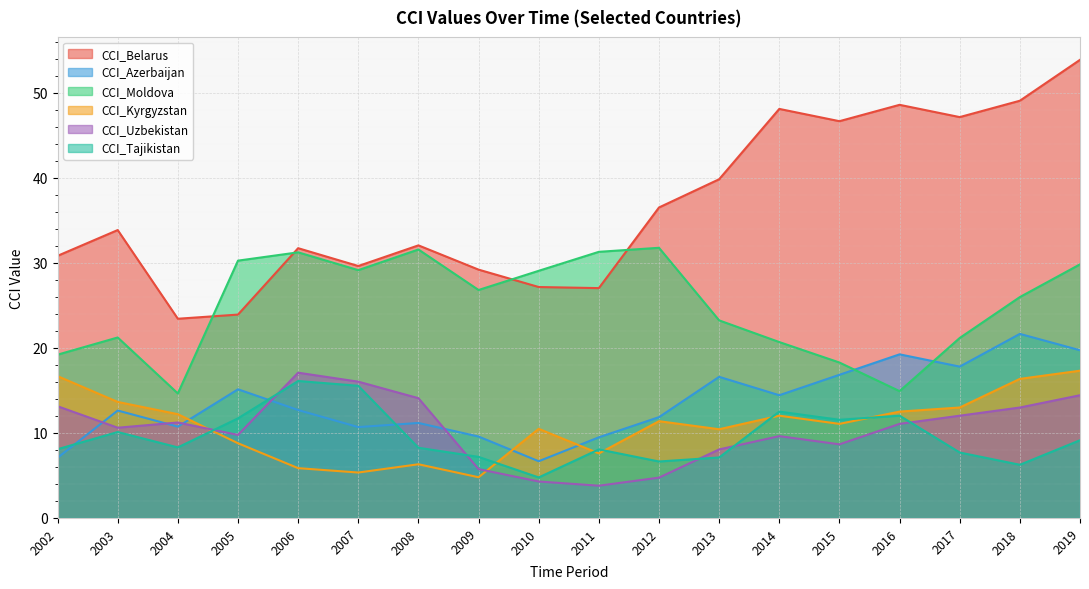

The value of CCI_Azerbaijan at 2003 is 12.6. True or false?

True